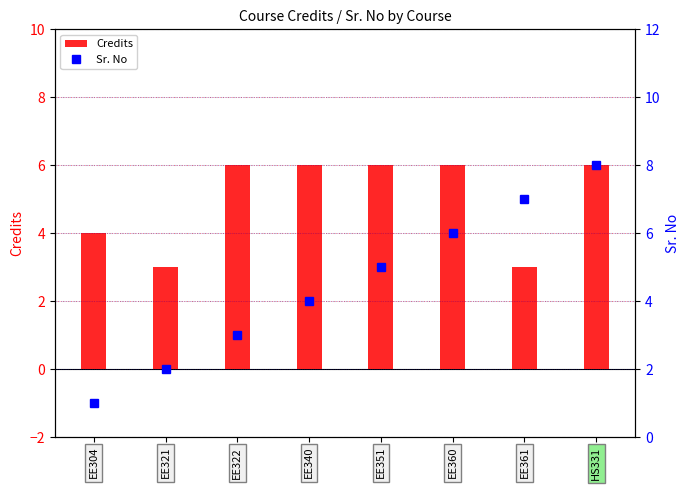

Reading right to left, list all the values displayed in this chart.

Credits: 6	3	6	6	6	6	3	4
Sr. No: 8	7	6	5	4	3	2	1